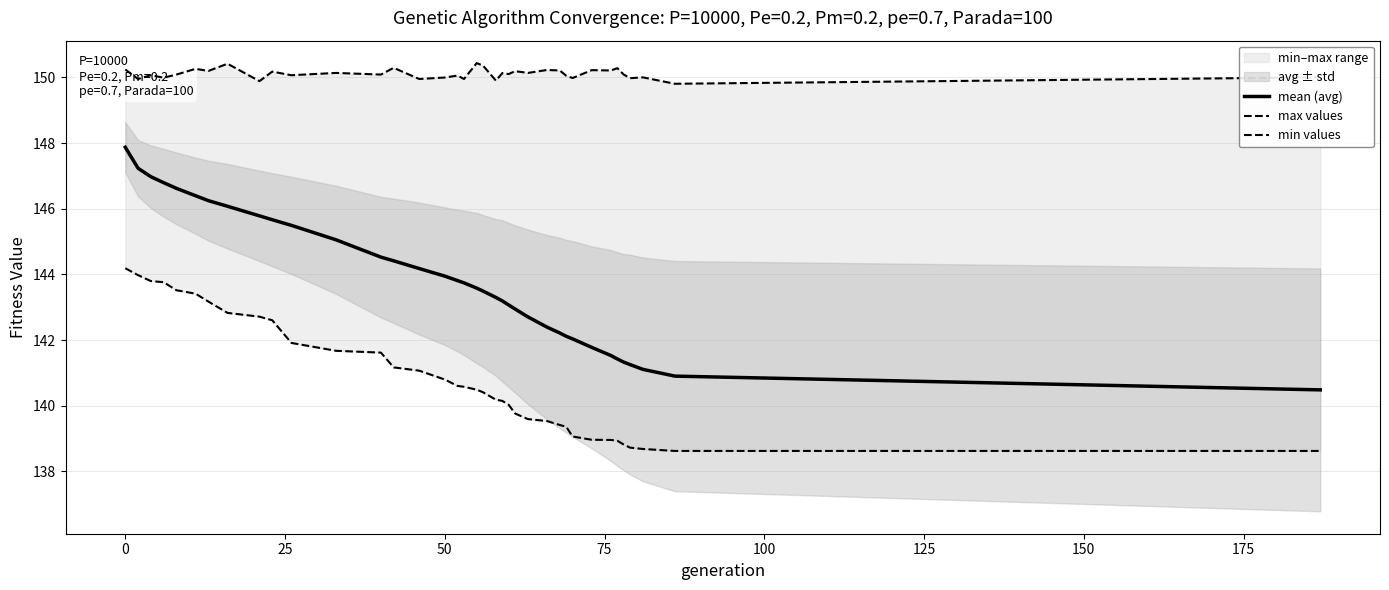

What is the sum of the max values values at 125 and 75?

300.3